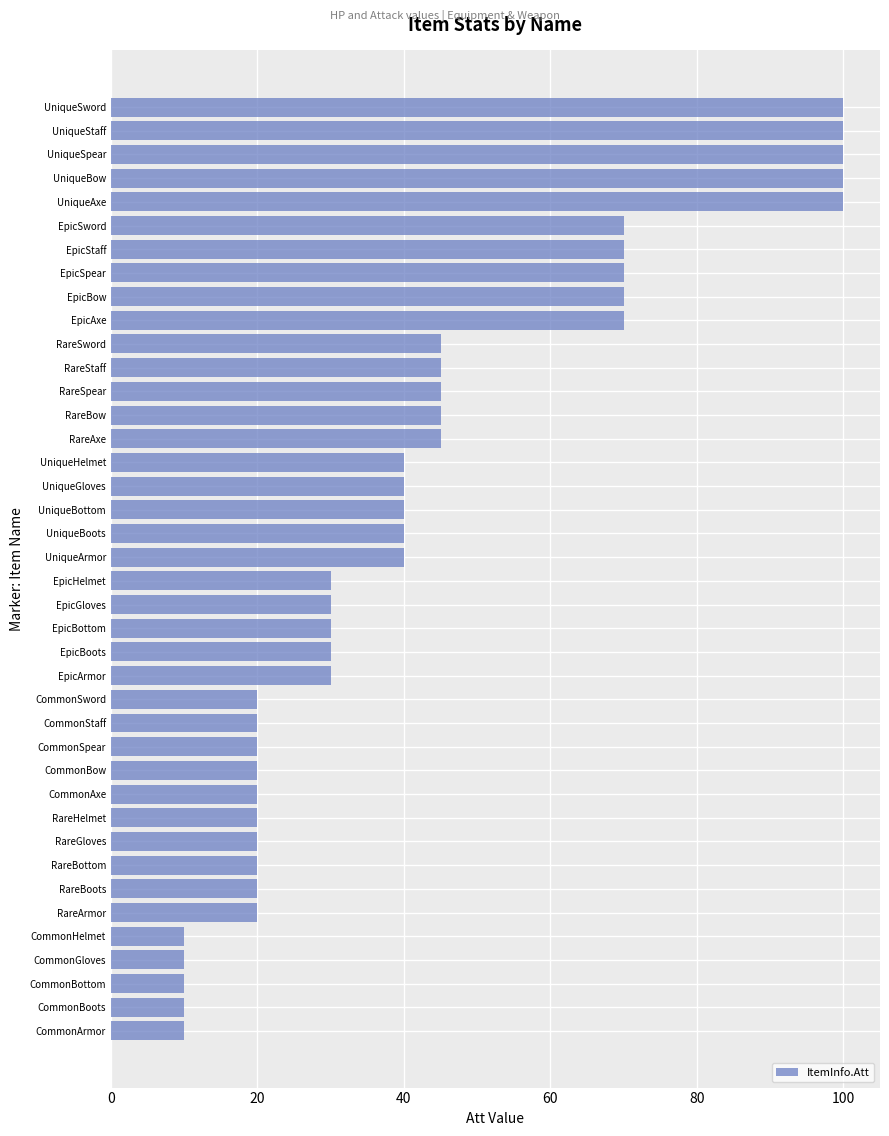

What is the minimum value shown in the chart?

10